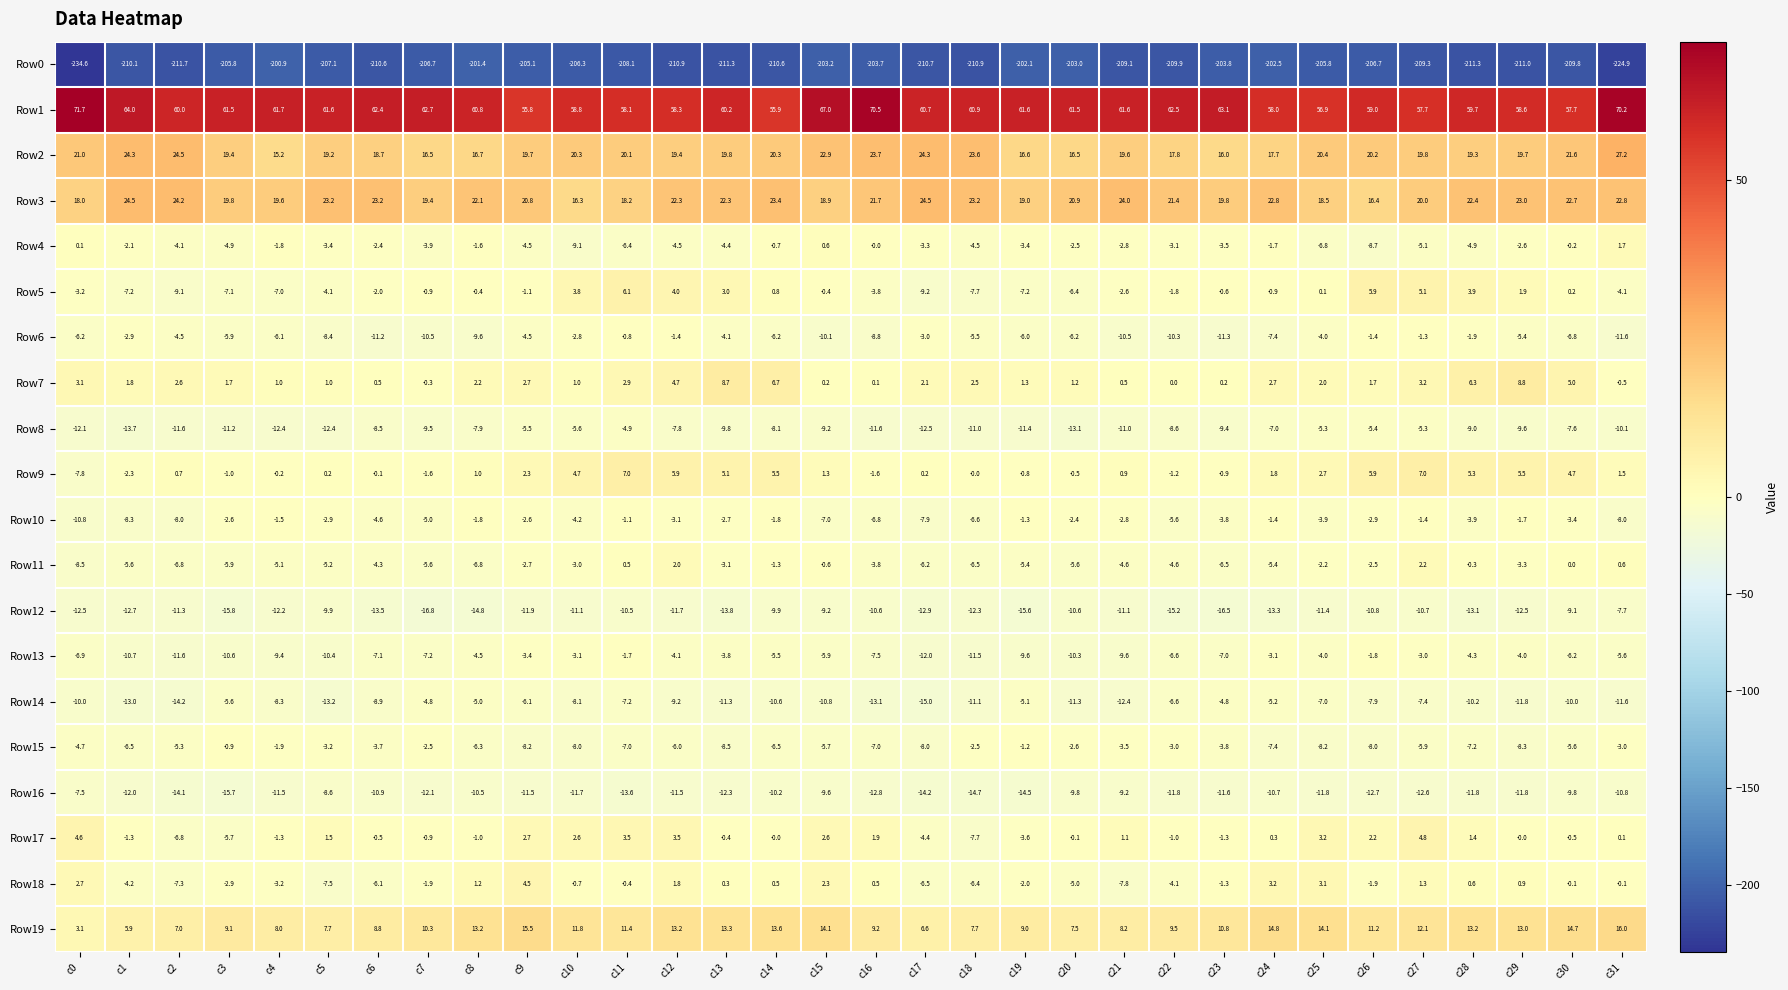

How many values in the Row11 series exceed -4?

15